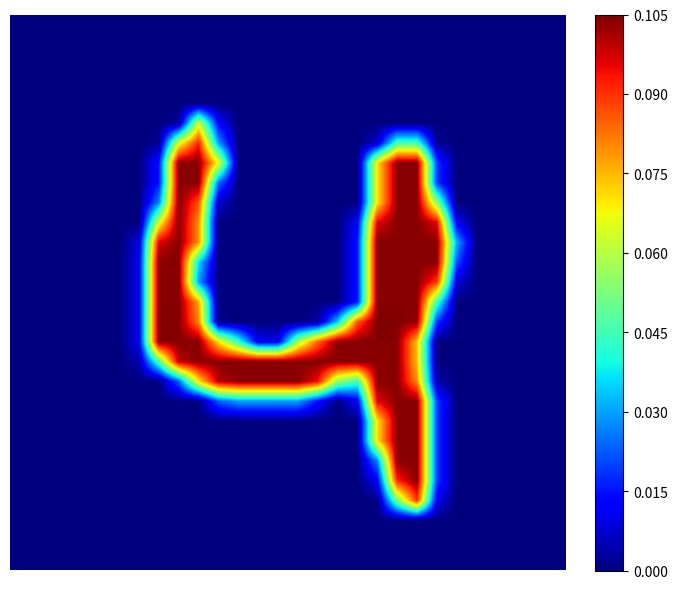

At which category is the sum across all series the highest?

19